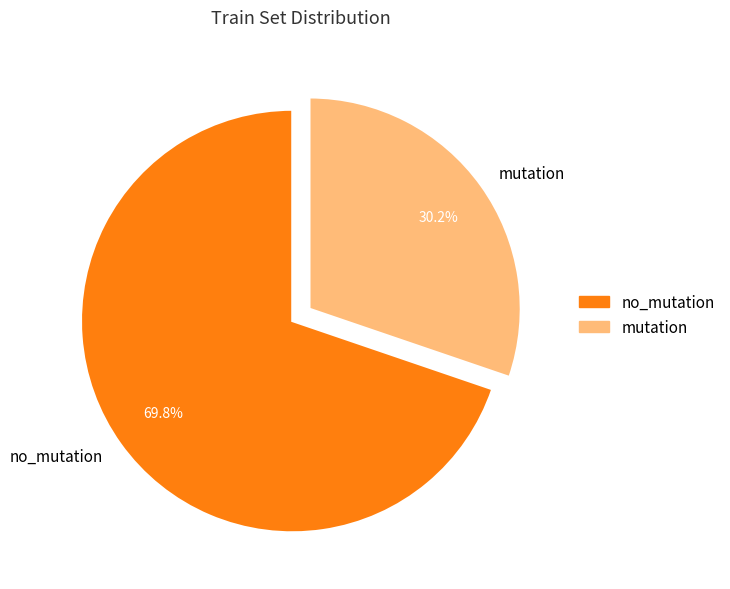

Which category has the smallest portion of the pie?

mutation